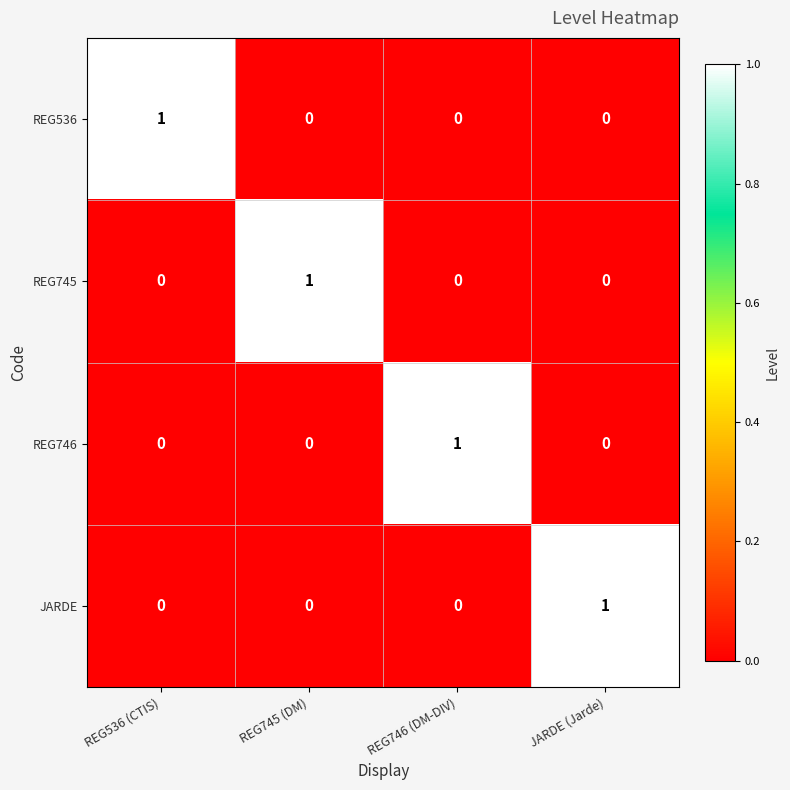

At how many categories does at least one series exceed 0?

4